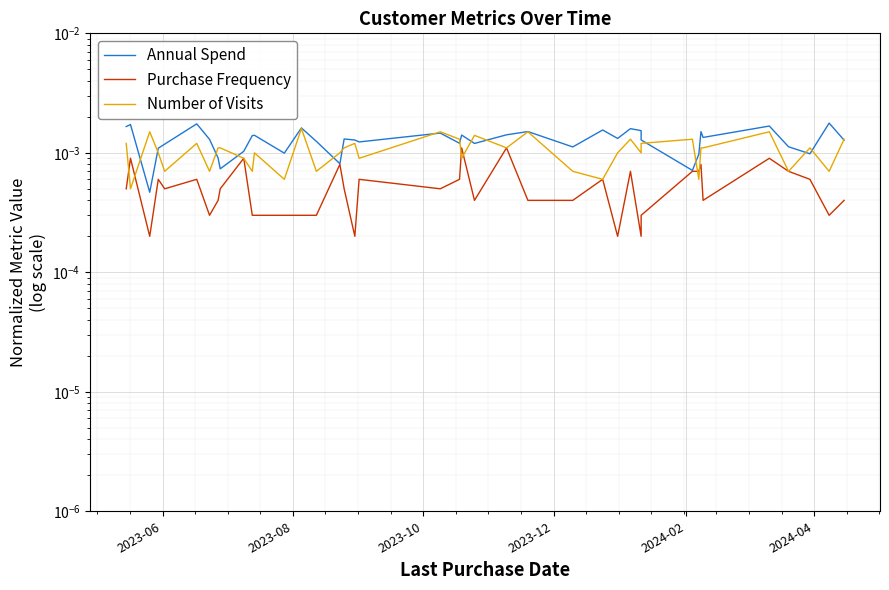

What position from the left is 2023-10?

3